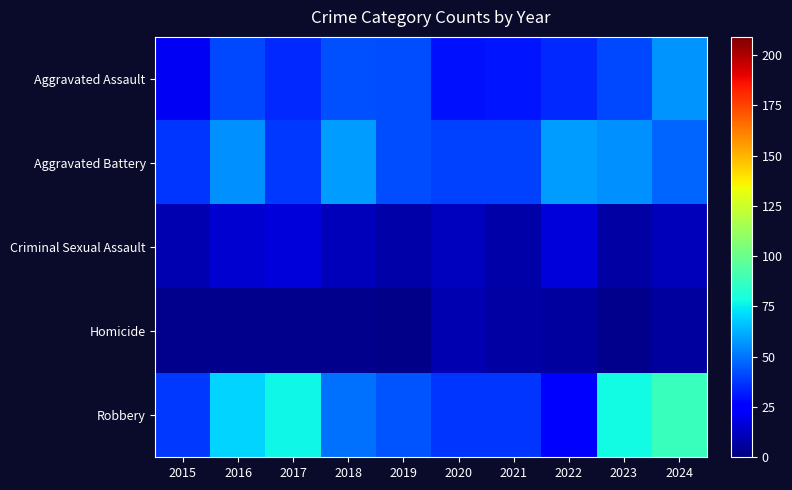

Which series has the largest range (max minus min)?

Robbery